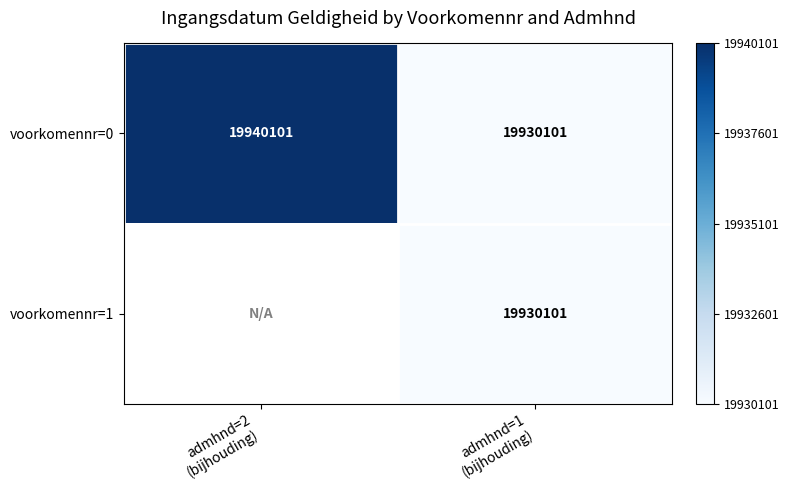

What is the difference between the maximum and minimum values in the voorkomennr=0 series?

10000.0